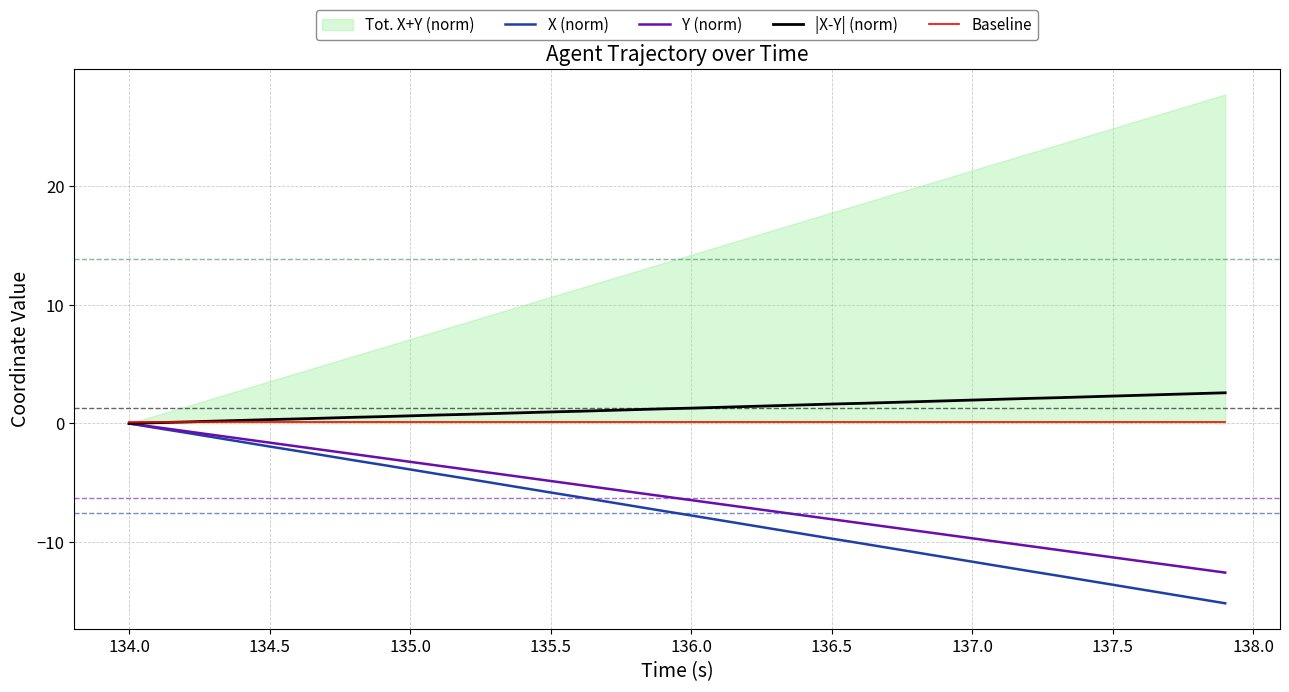

True or false: Y (norm) and |X-Y| (norm) cross at least once.

False